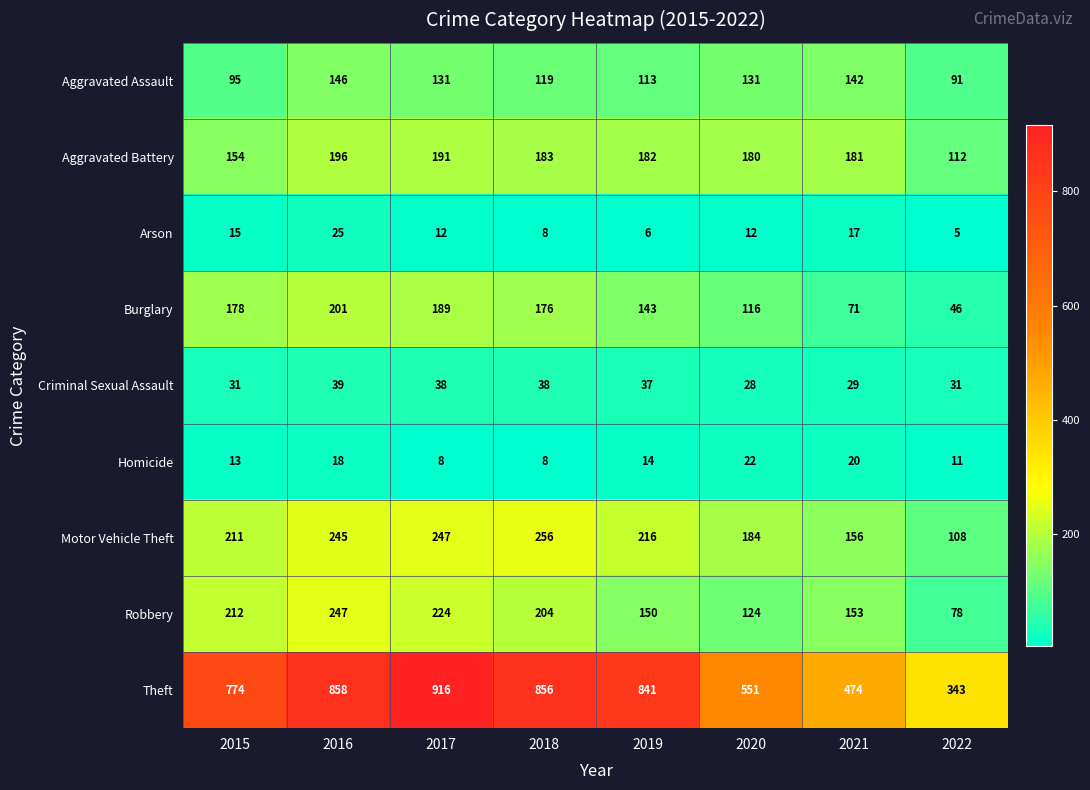

How many categories are shown in the chart?

8